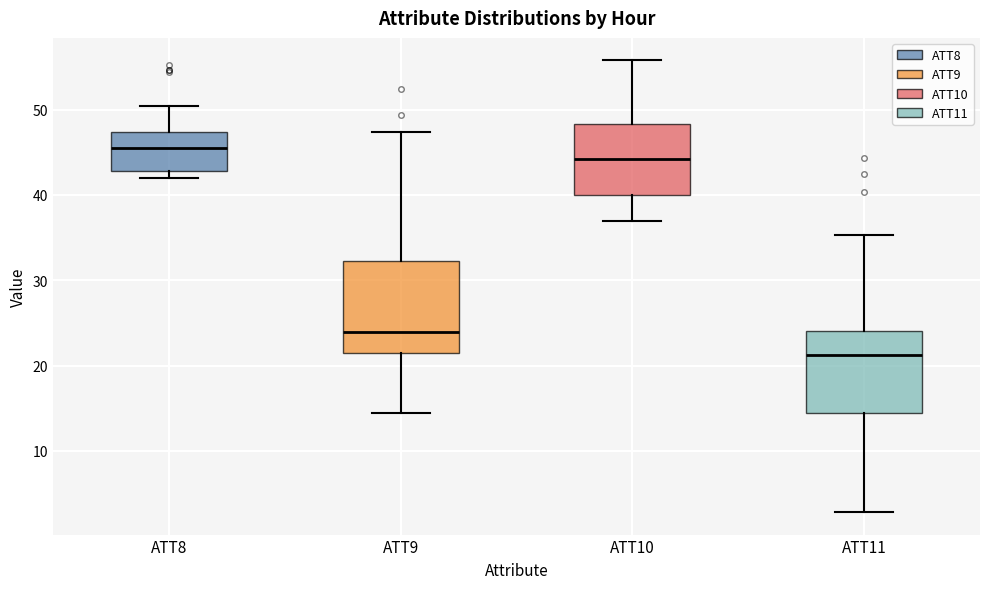

Reading left to right, read every box against the y-axis: the position of its median line, the range the box covers, and the ends of its whiskers. The values are not printed on the chart, so give them approximately, as read against the axis.

ATT8: median 45, box 43 to 47, whiskers 42 to 50
ATT9: median 24, box 21 to 32, whiskers 14 to 47
ATT10: median 44, box 40 to 48, whiskers 37 to 56
ATT11: median 21, box 14 to 24, whiskers 3 to 35